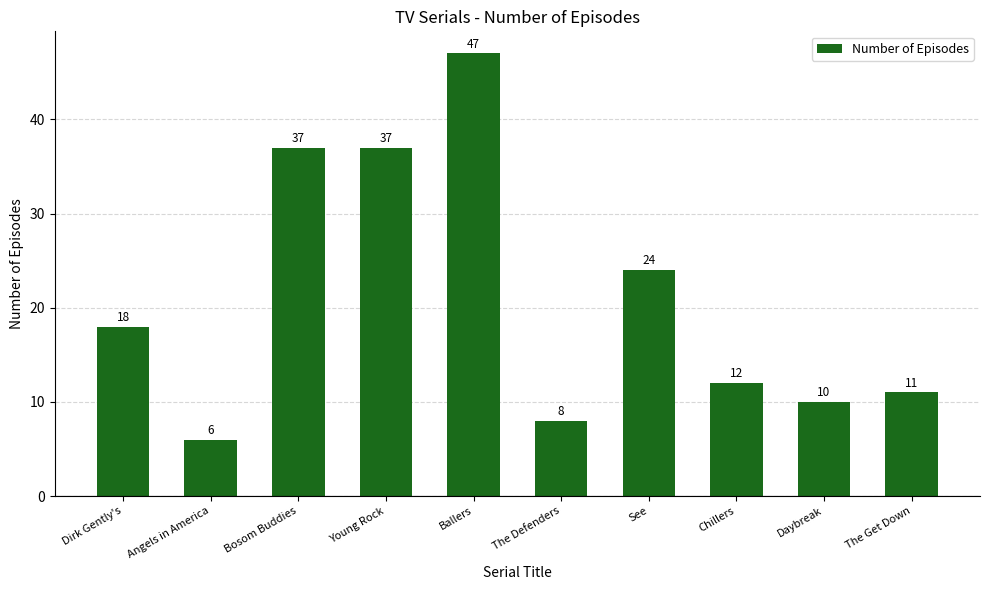

Reading left to right, extract all data points from this chart.

18	6	37	37	47	8	24	12	10	11